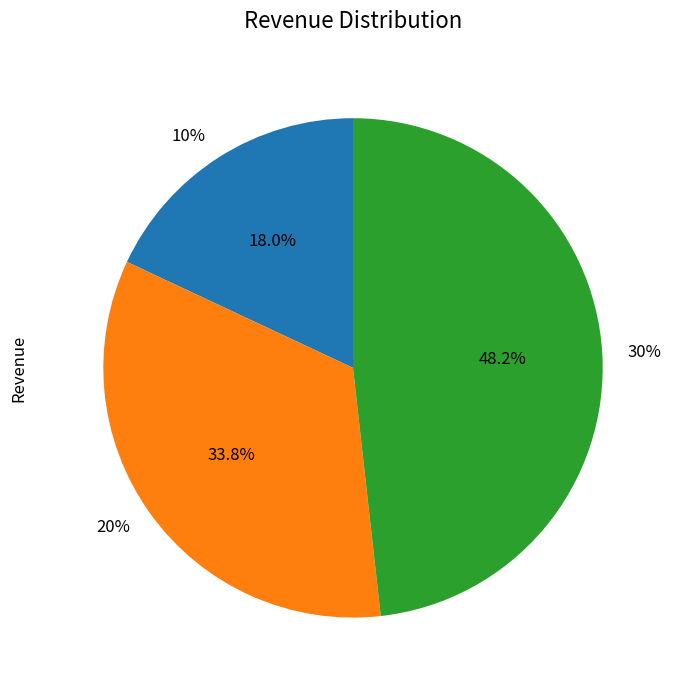

To the nearest percent, what portion does 20% represent?

34%